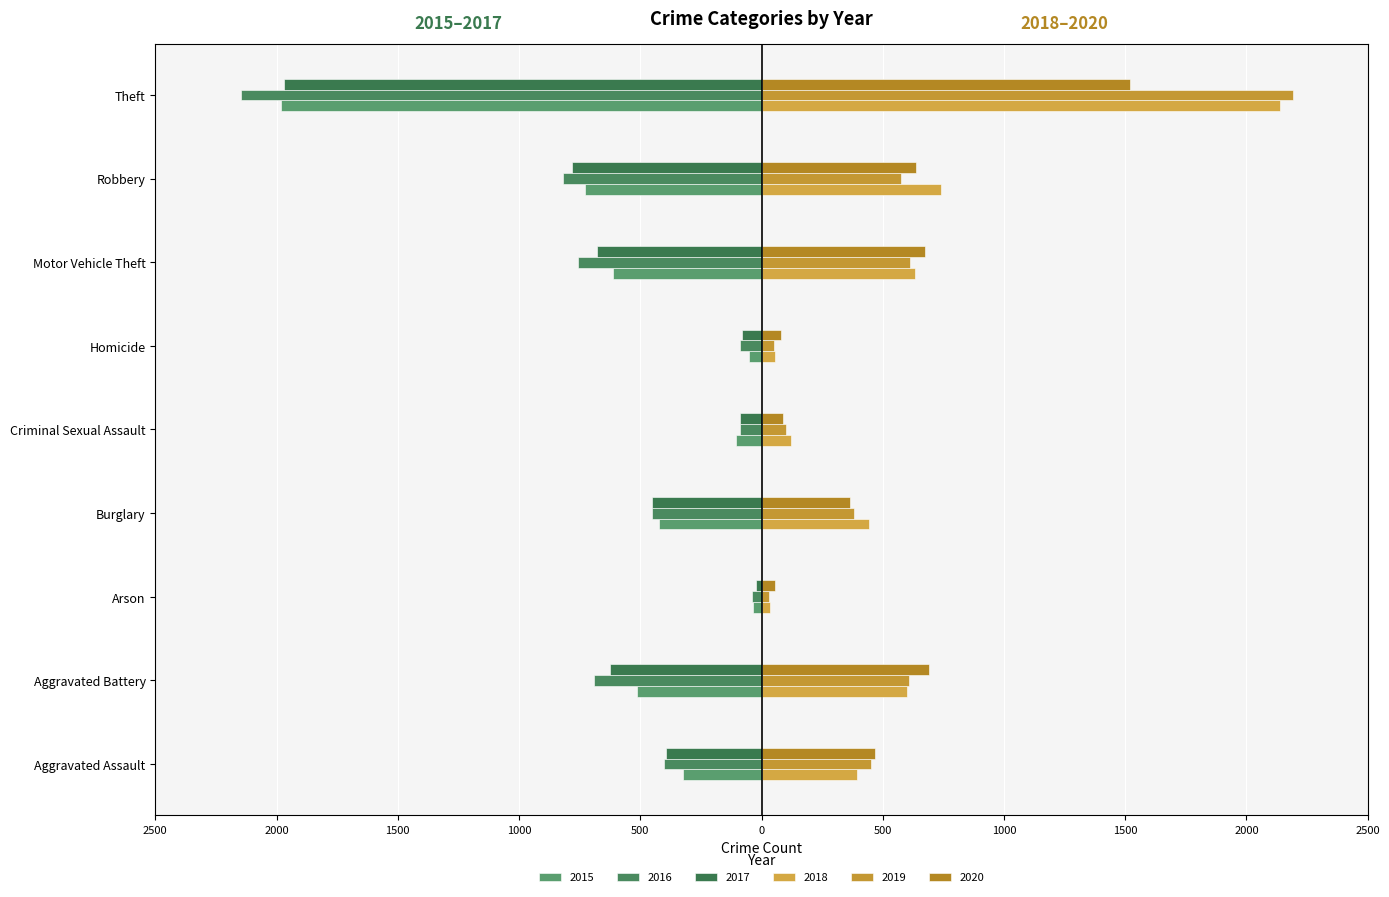

What is the sum of all 2020 values?

4577